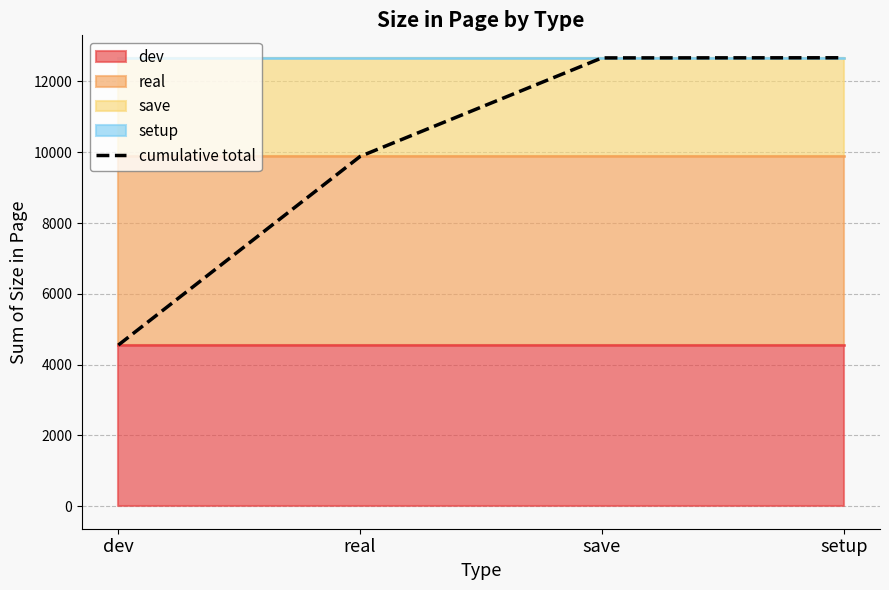

Is it true that the value at save is 17302?

False